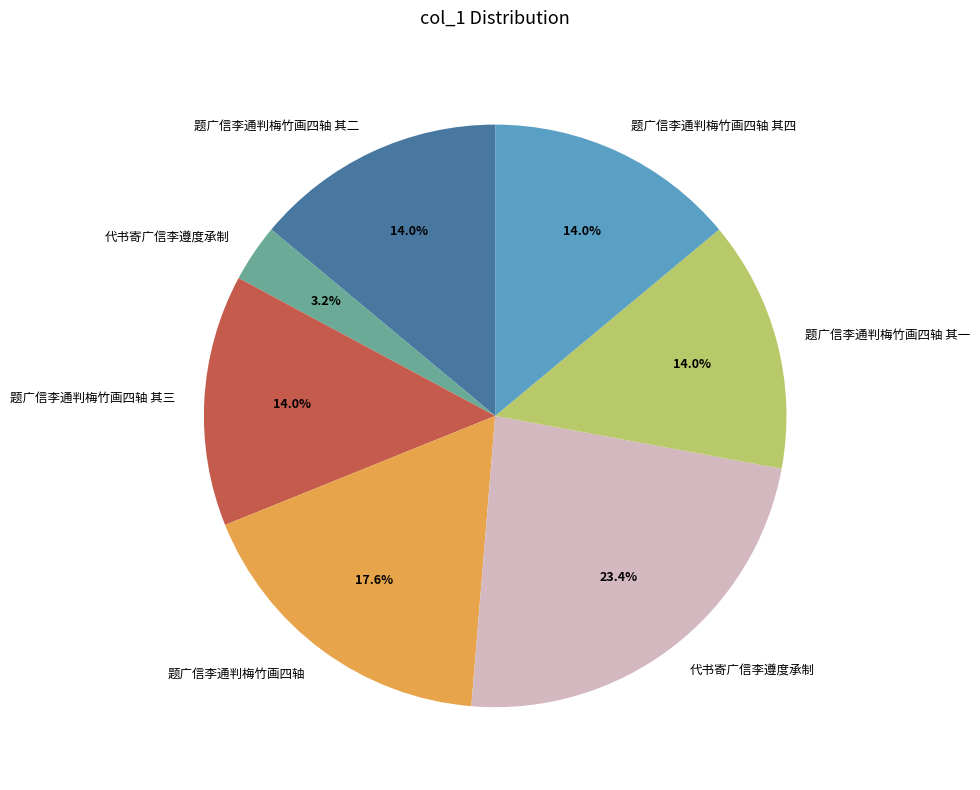

To the nearest percent, what is the average slice percentage?

14%